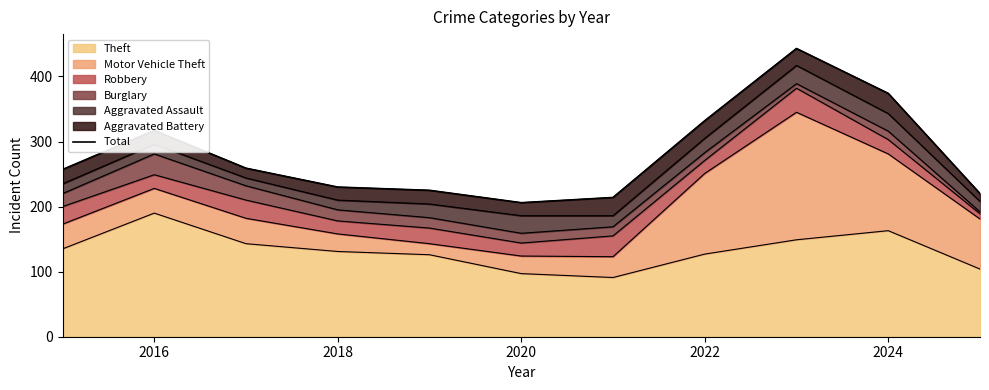

The value of Theft at 2020 is 36. True or false?

False